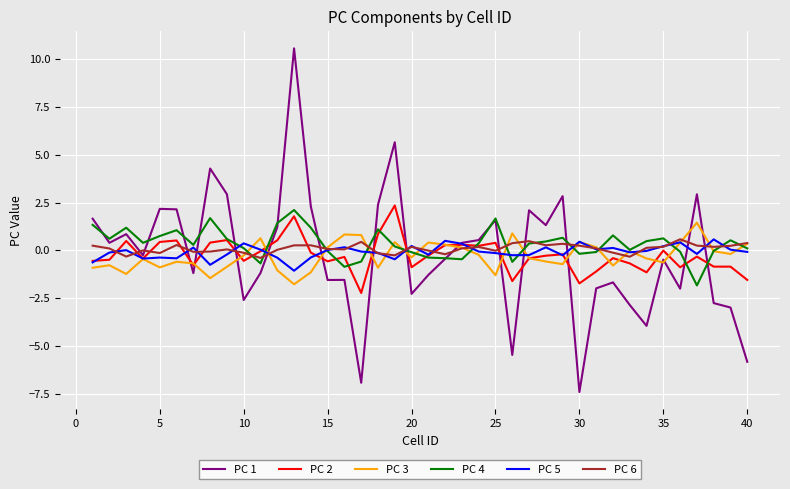

Which series has the widest spread of values?

PC 1